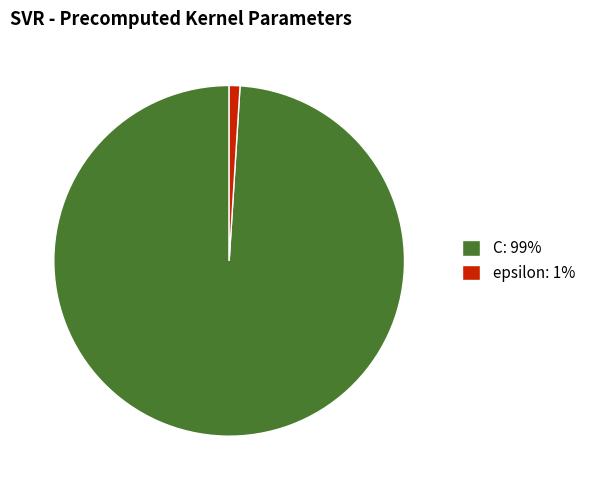

Rank the categories by value from lowest to highest.

epsilon, C